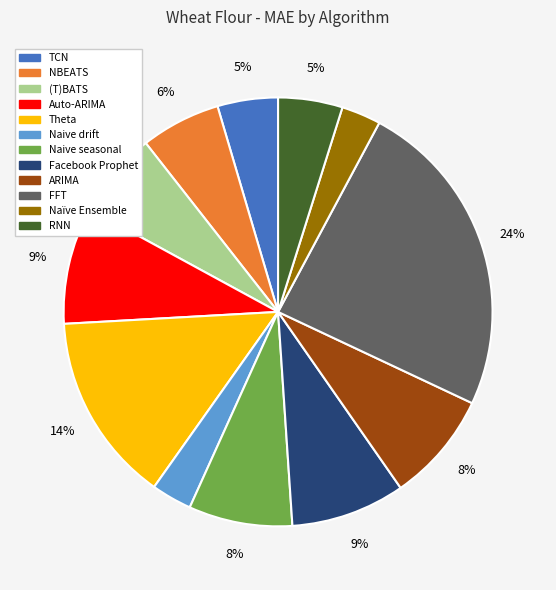

Between Theta and Auto-ARIMA, which is larger?

Theta